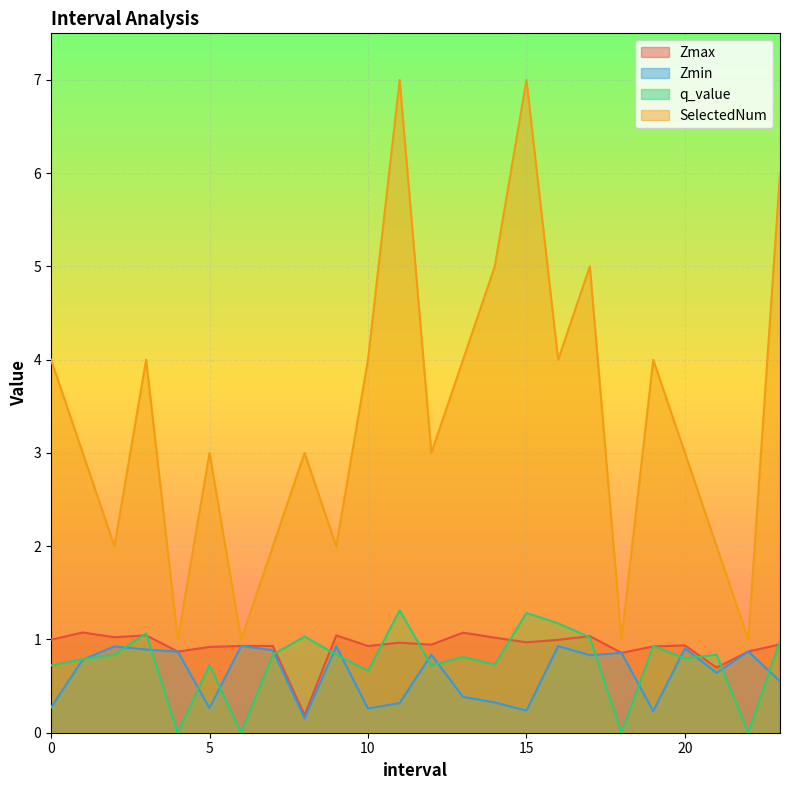

What is the label of the 9th point from the left?

8.0